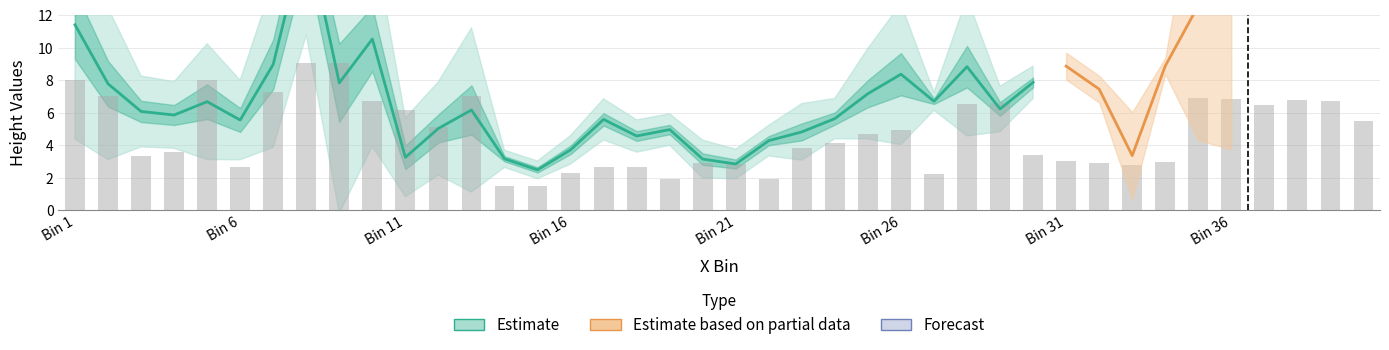

What is the approximate value at Bin 26?

8.4